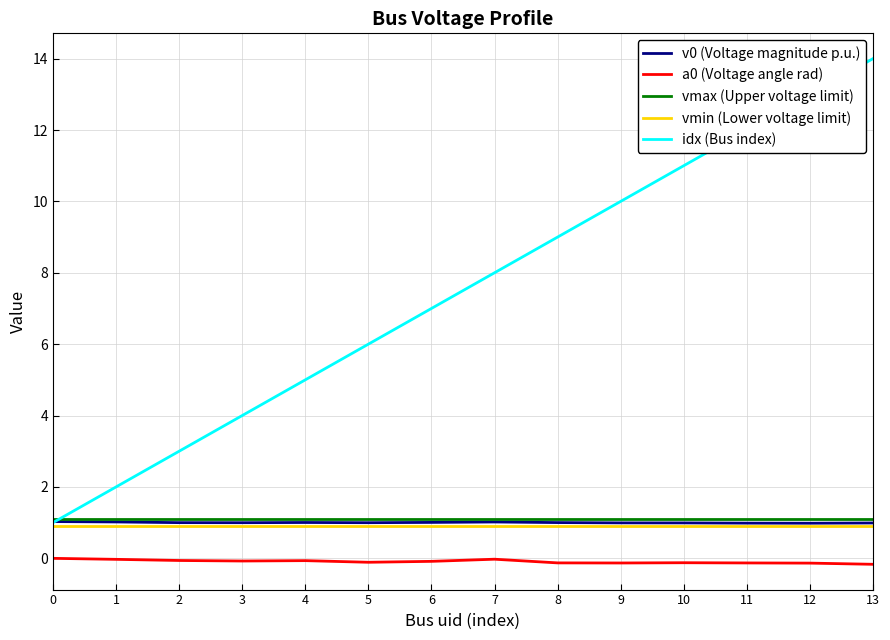

True or false: v0 (Voltage magnitude p.u.) and a0 (Voltage angle rad) cross at least once.

False